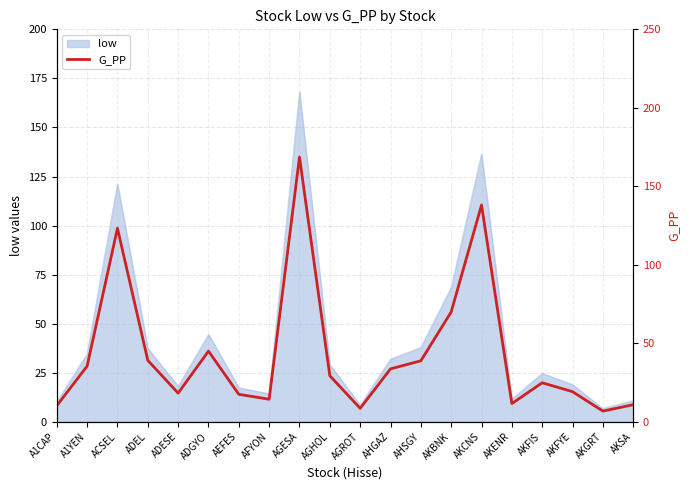

Approximately how many times larger is the value at AEFES compared to ADEL?

0.4